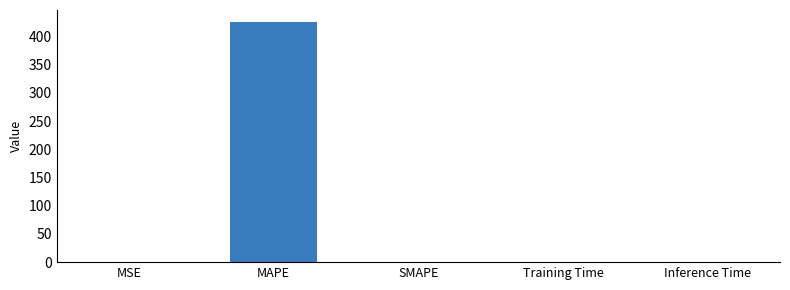

What is the greatest value displayed?

425.9